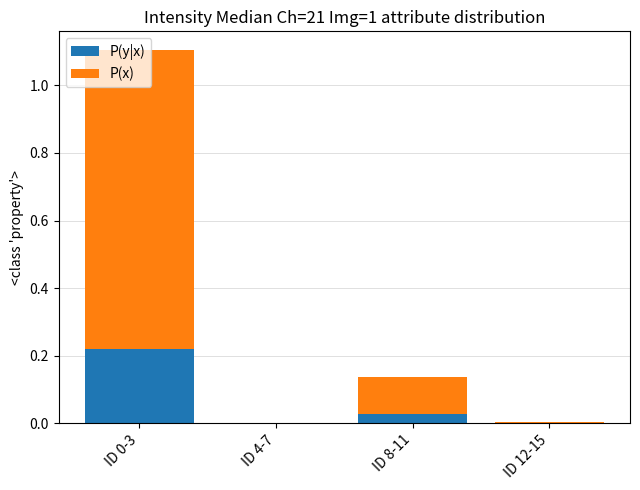

The P(y|x) series shows 0.0 at ID 0-3. True or false?

False